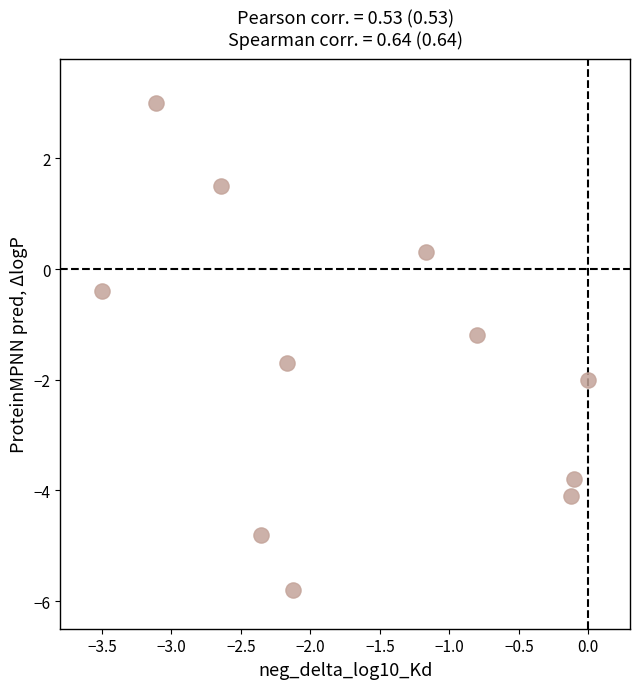

What Y value in the scatter plot is closest to -1?

-1.2